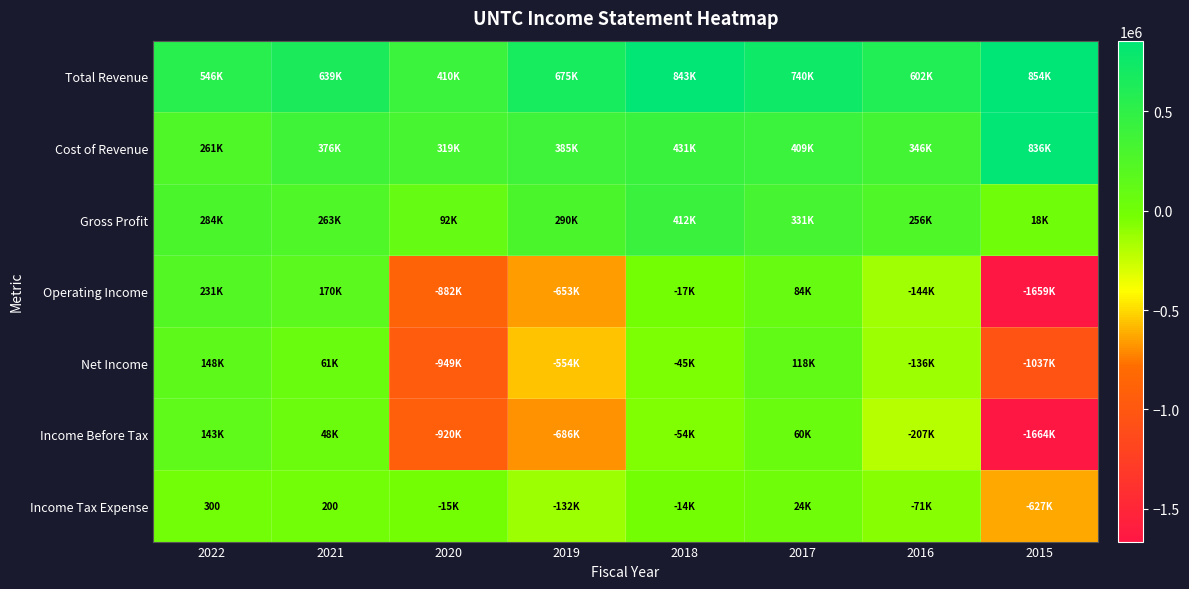

Between 2019 and 2017, which is larger?

2017